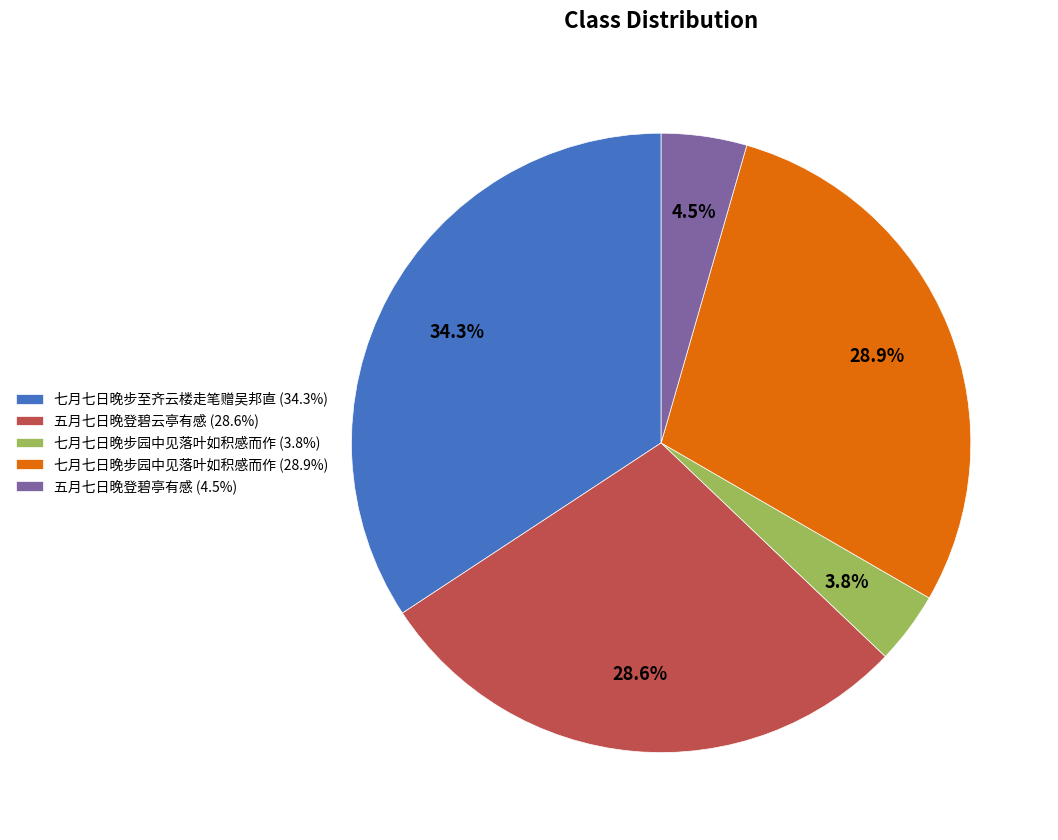

Does any single category account for the majority?

No